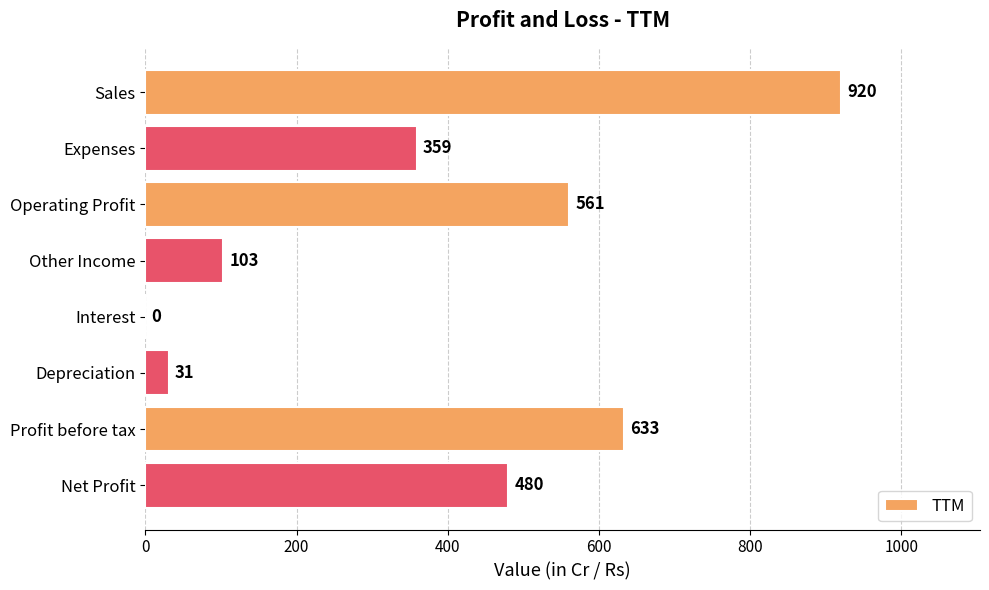

The chart shows a value of 60 at Other Income. True or false?

False